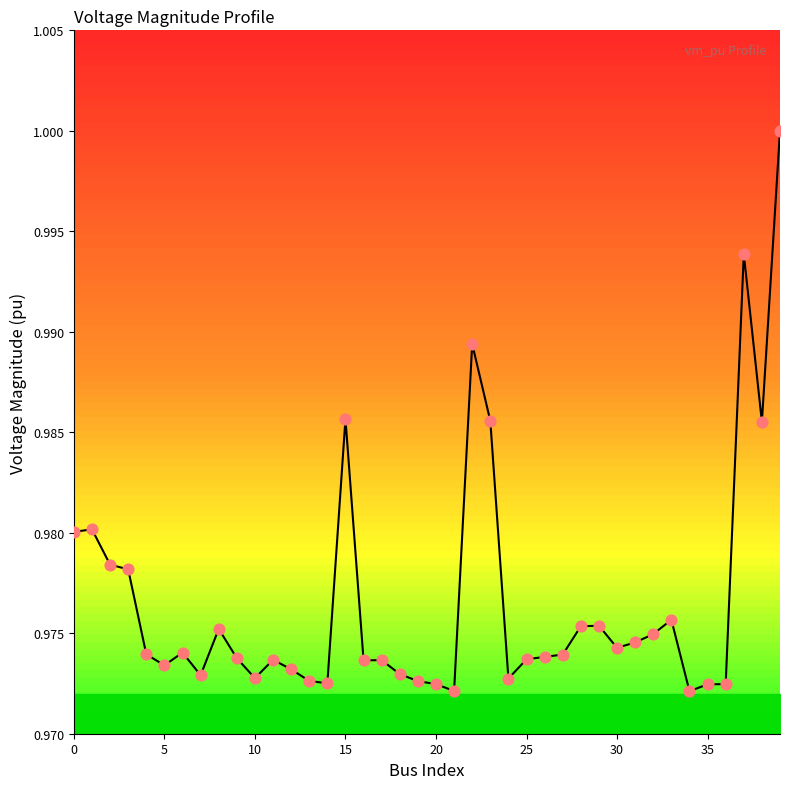

Between 35 and 17, which is larger?

17